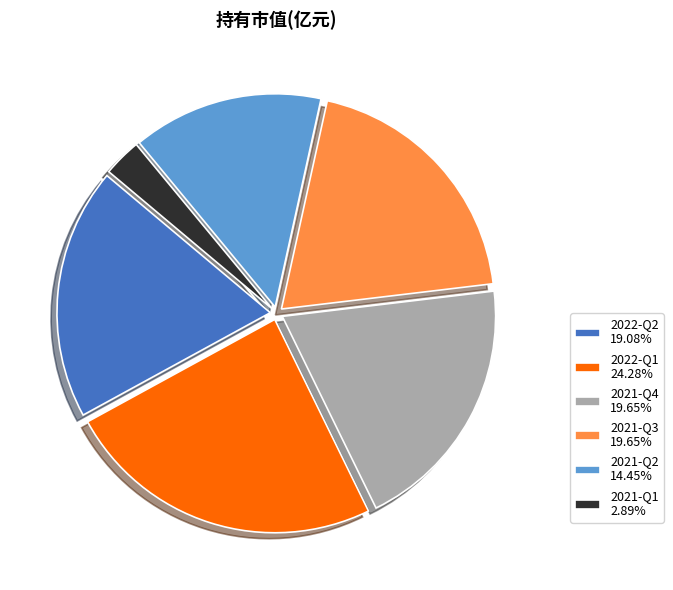

How many segments does this pie chart have?

6